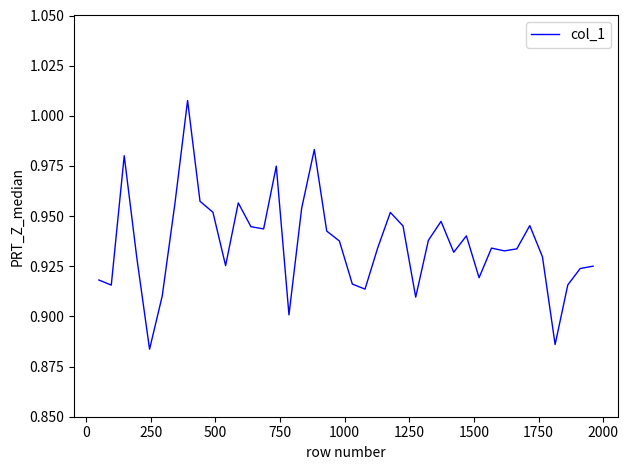

How many points are higher than both their immediate neighbors (excluding endpoints)?

10